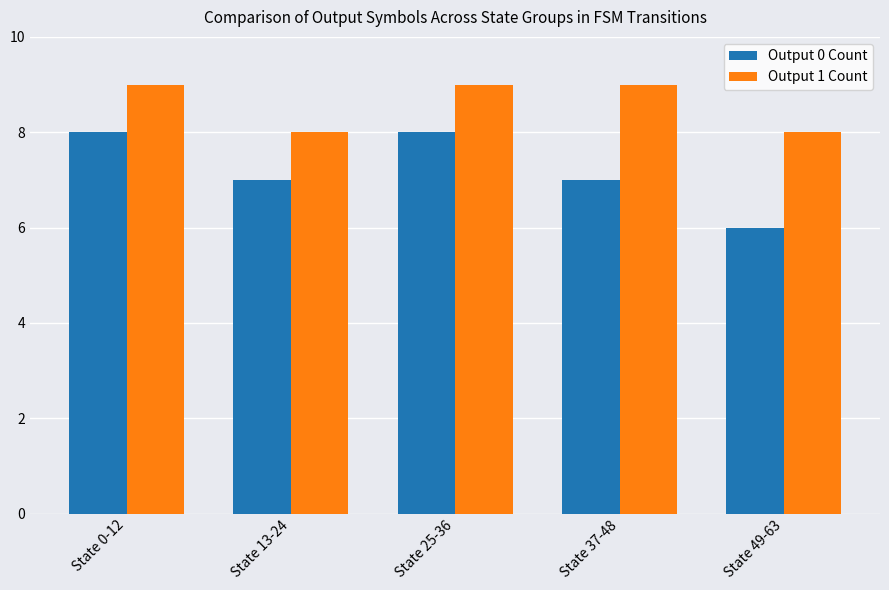

List the series in order of their peak value, lowest first.

Output 0 Count, Output 1 Count